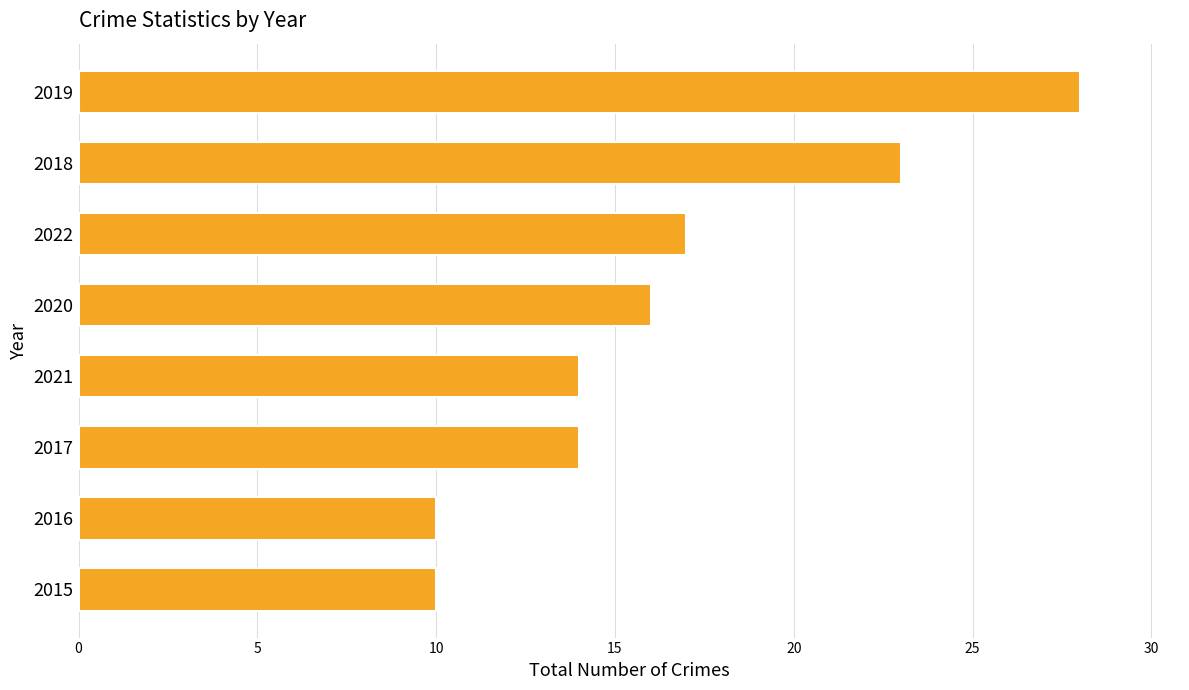

Where is the data nearest to the value 19?

2022